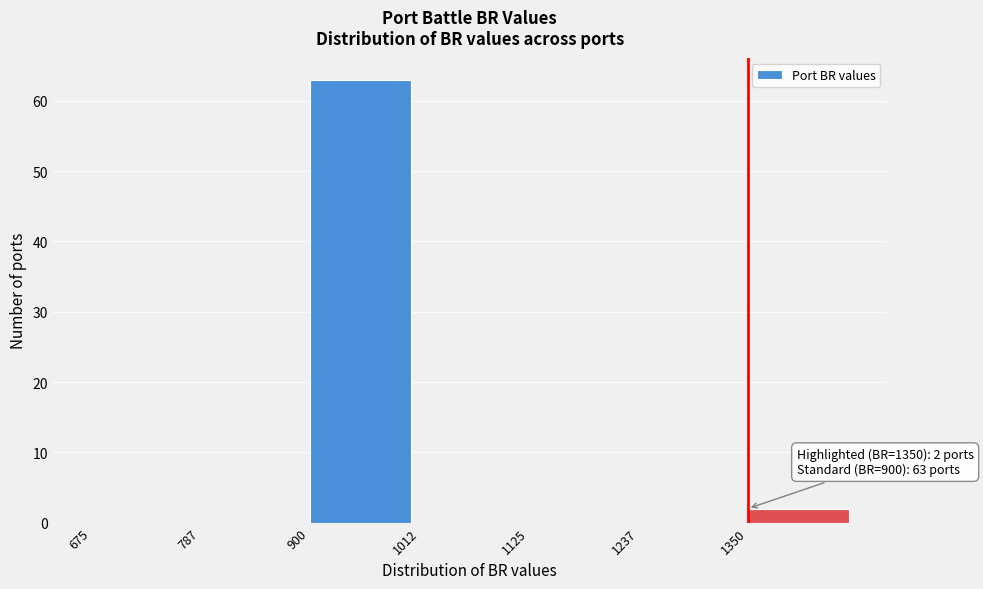

Over which range of the x-axis is the bar tallest?

900 to 1020